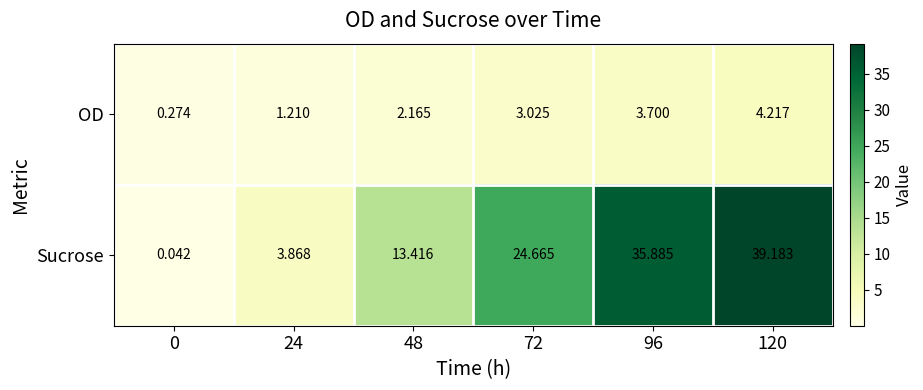

Is the value of OD at 24 greater than the value of Sucrose at 48?

No